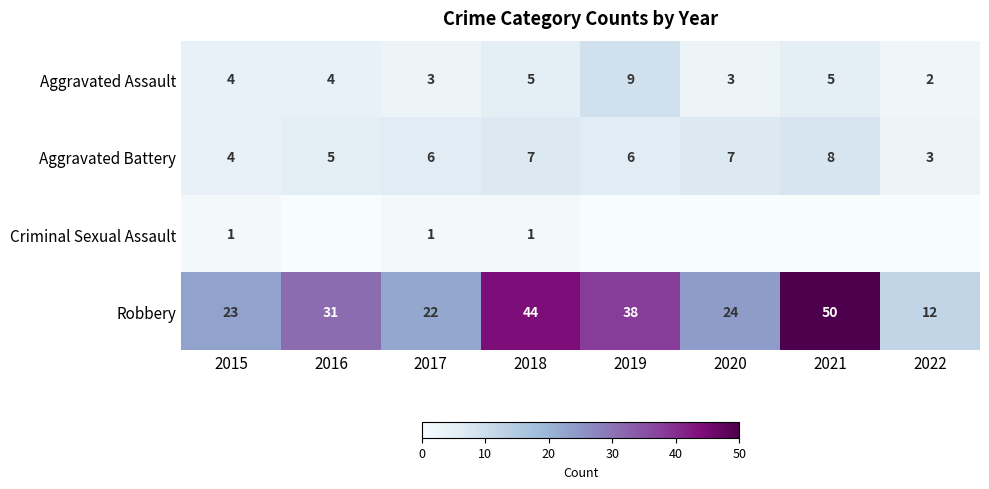

At 2018, list the series in order from smallest to largest.

Criminal Sexual Assault, Aggravated Assault, Aggravated Battery, Robbery